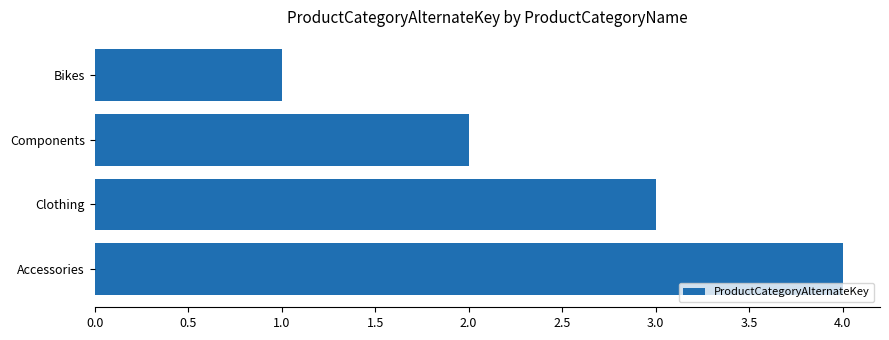

The chart shows a value of 3 at Components. True or false?

False